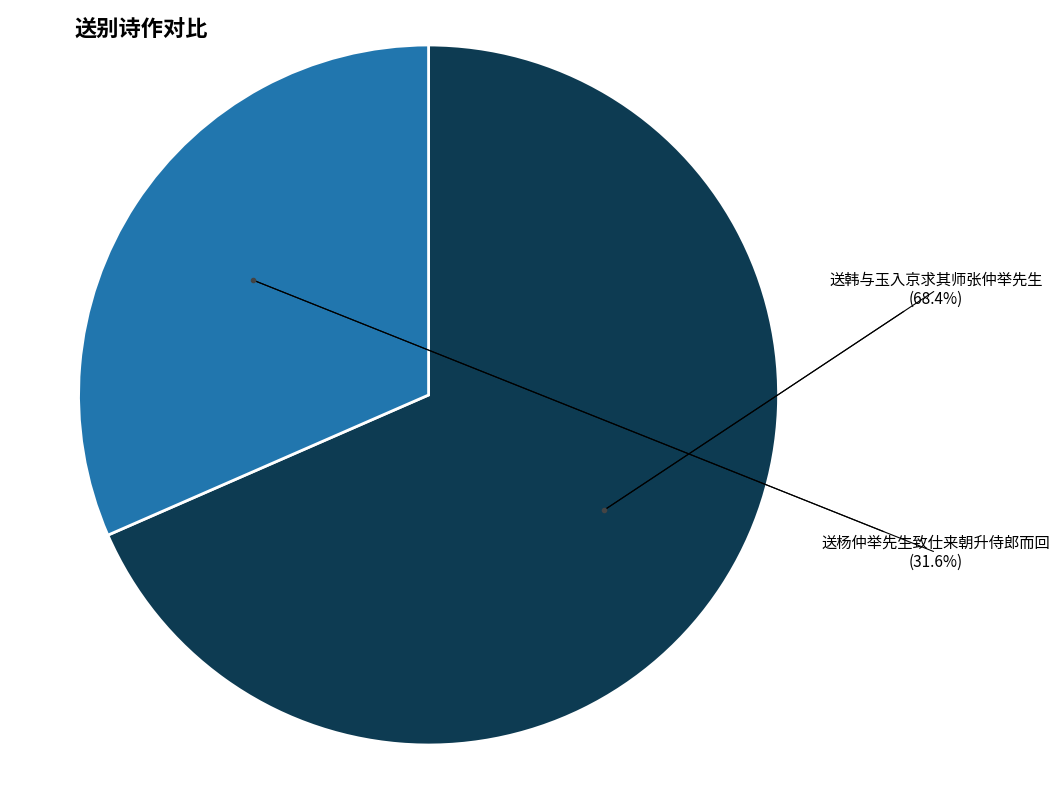

Which slice is the smallest?

送杨仲举先生致仕来朝升侍郎而回